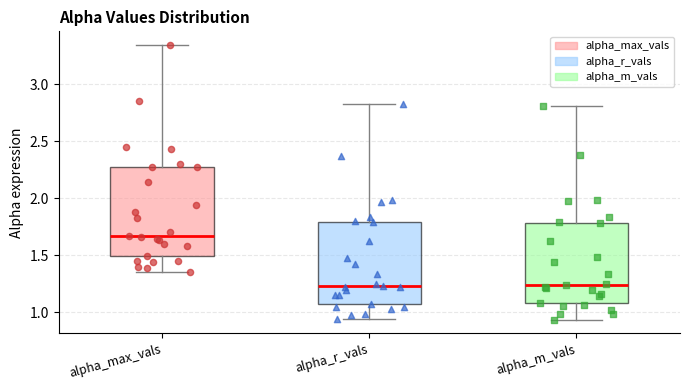

Where does the median line of the box for alpha_max_vals sit on the y-axis? The values are not printed on the chart, so give them approximately, as read against the axis.

1.65